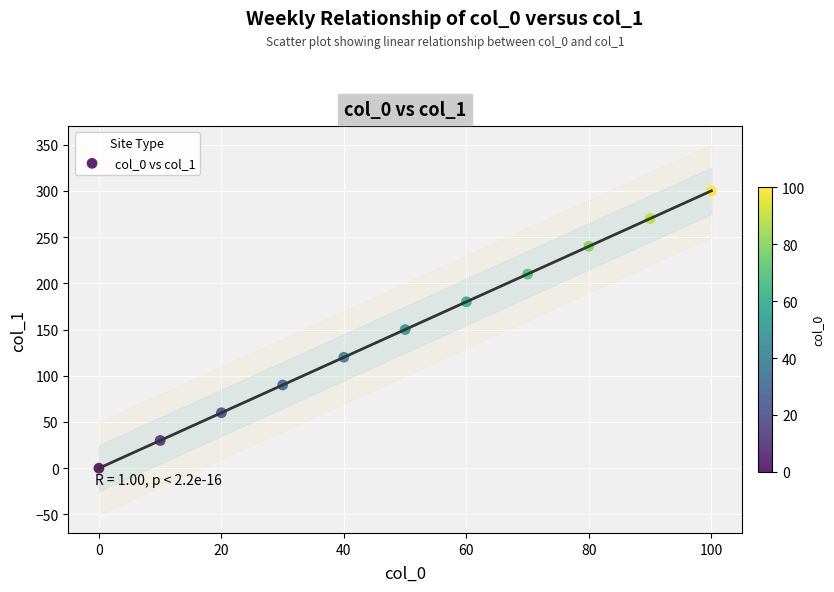

What is the range of X values (max minus min)?

100